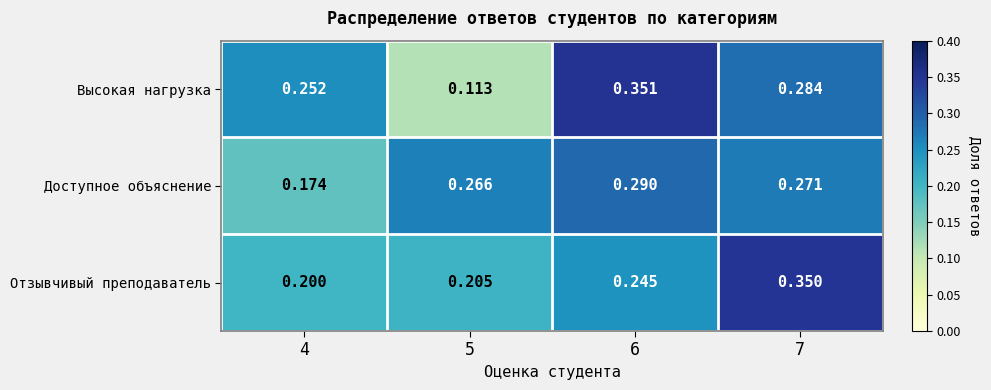

Which category has the highest value across all series?

6